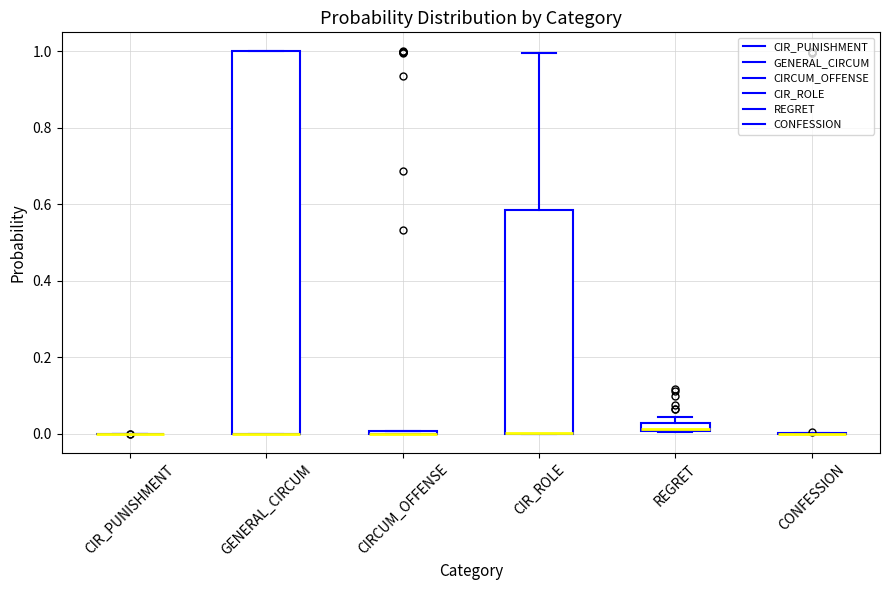

Where is the lower edge of the box for GENERAL_CIRCUM on the y-axis? The values are not printed on the chart, so give them approximately, as read against the axis.

0.00